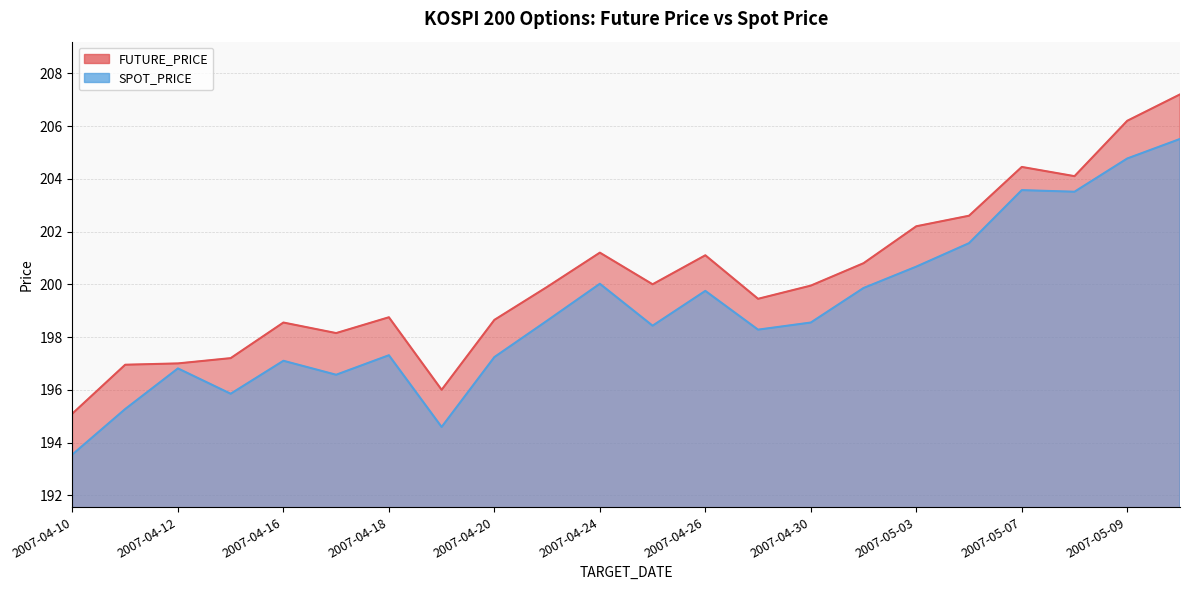

Between 2007-04-16 and 2007-05-10, which series saw the biggest shift?

FUTURE_PRICE